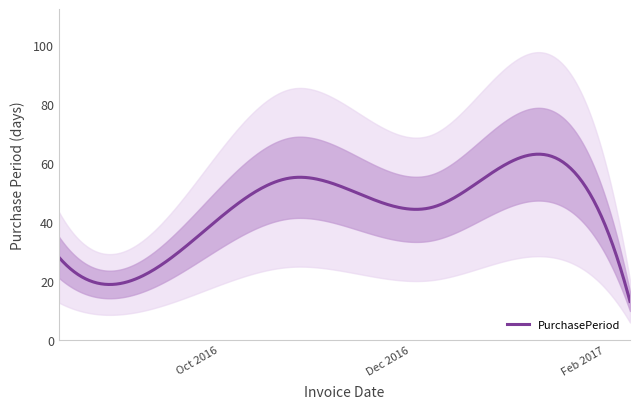

Where is the first local maximum?

2016-10-24